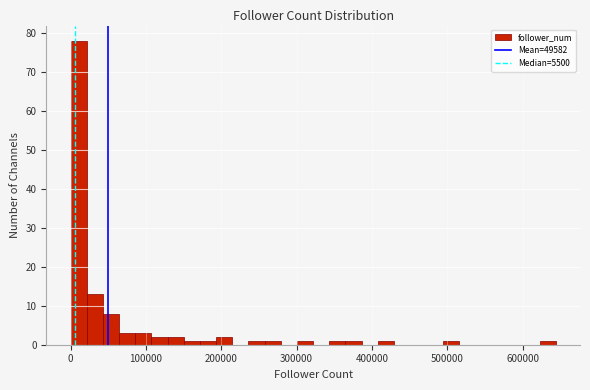

Read against the x-axis, roughly where is the centre of the tallest bar?

10000